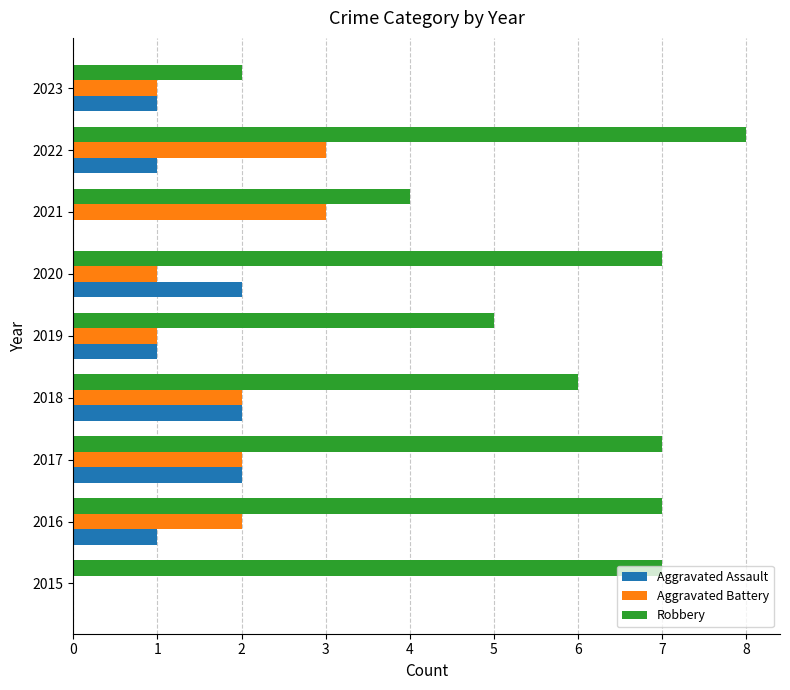

How many data points does each series have?

9